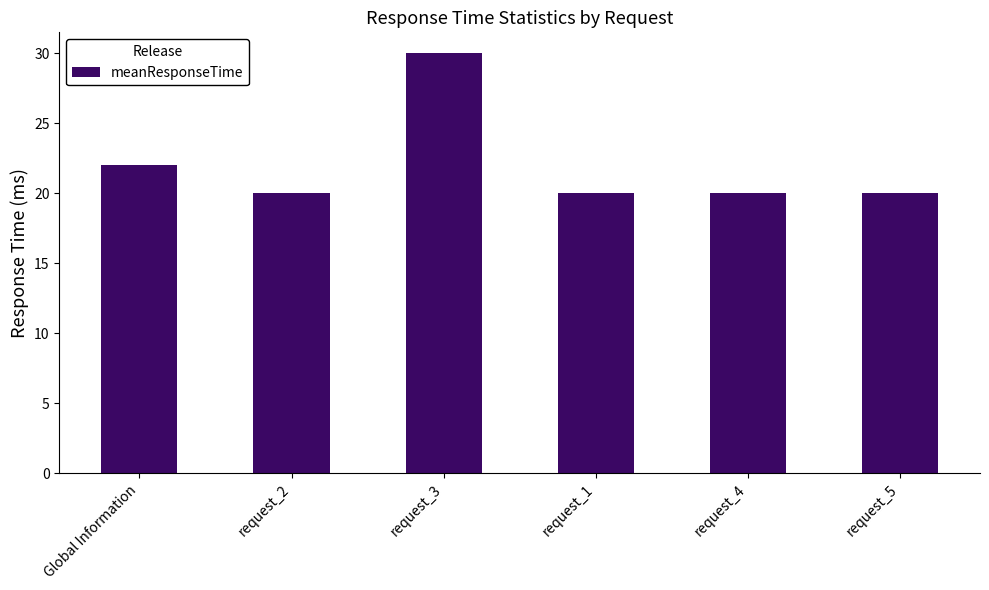

The chart shows a value of 36 at request_4. True or false?

False